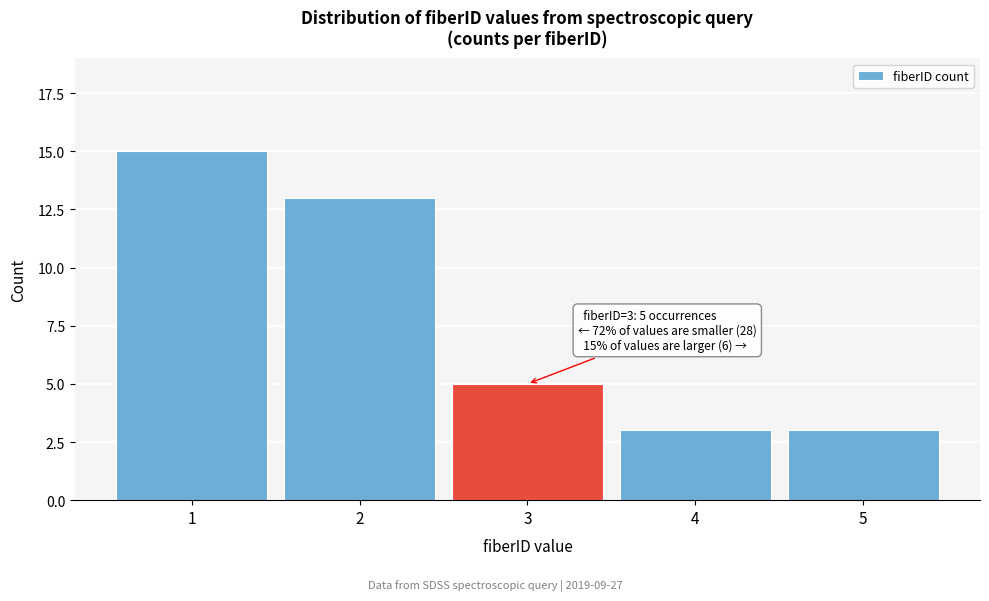

Reading left to right, what are all the values shown in this chart?

1=15	2=13	3=5	4=3	5=3